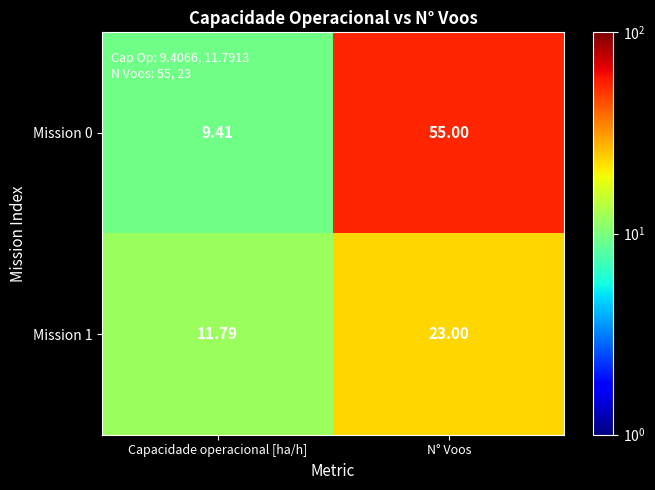

Is the value of Mission 0 at Capacidade operacional [ha/h] greater than the value of Mission 1 at Capacidade operacional [ha/h]?

No